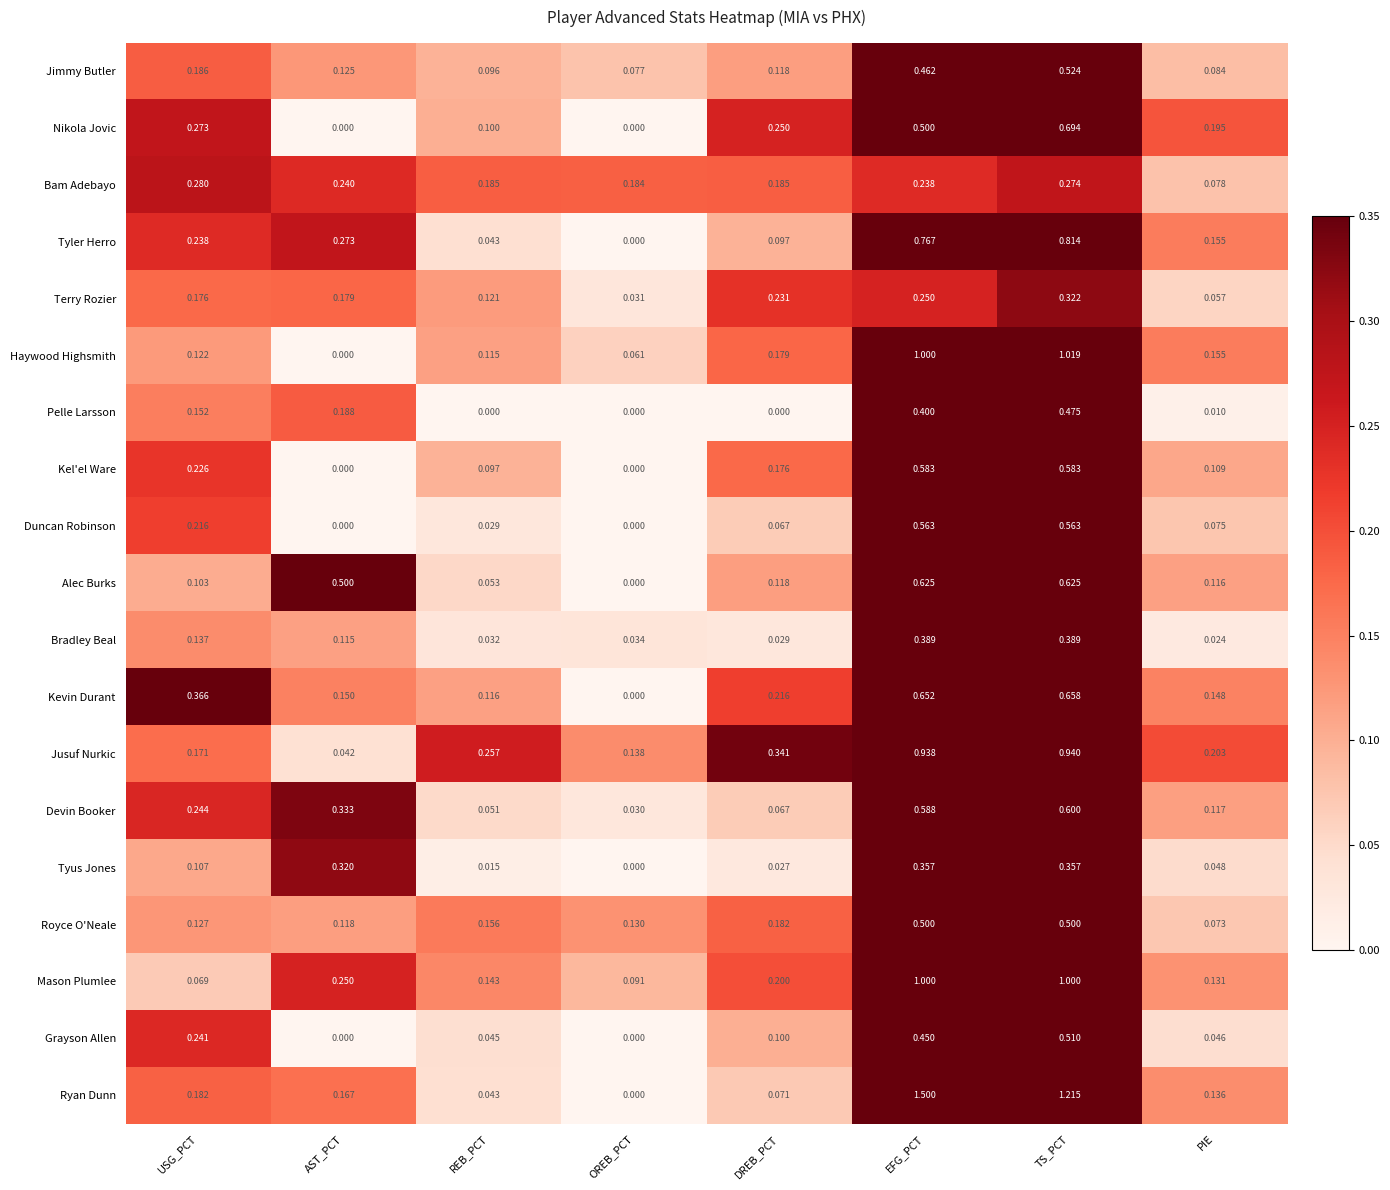

How many series are shown in this chart?

19